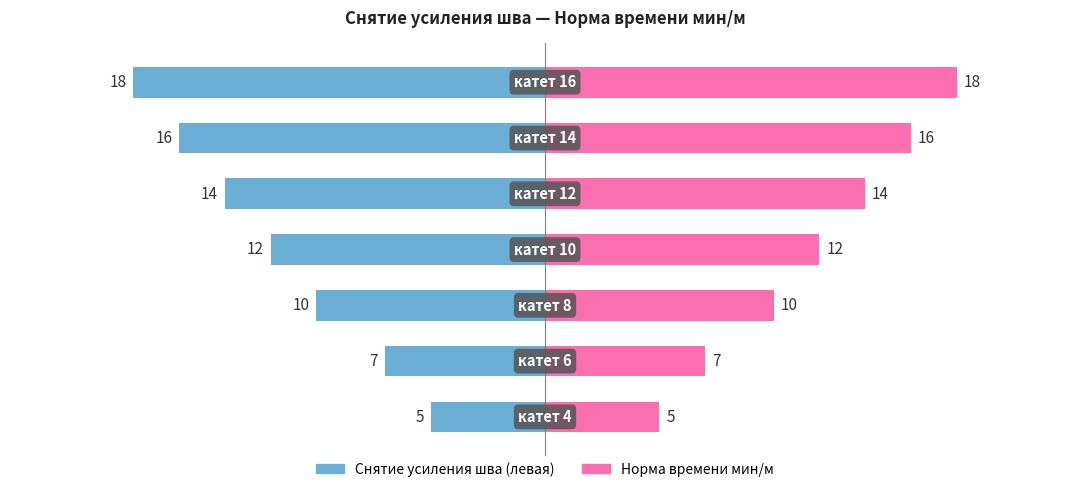

Reading left to right, list all the values displayed in this chart.

Норма времени (левая): -5	-7	-10	-12	-14	-16	-18
Норма времени (правая): 5	7	10	12	14	16	18